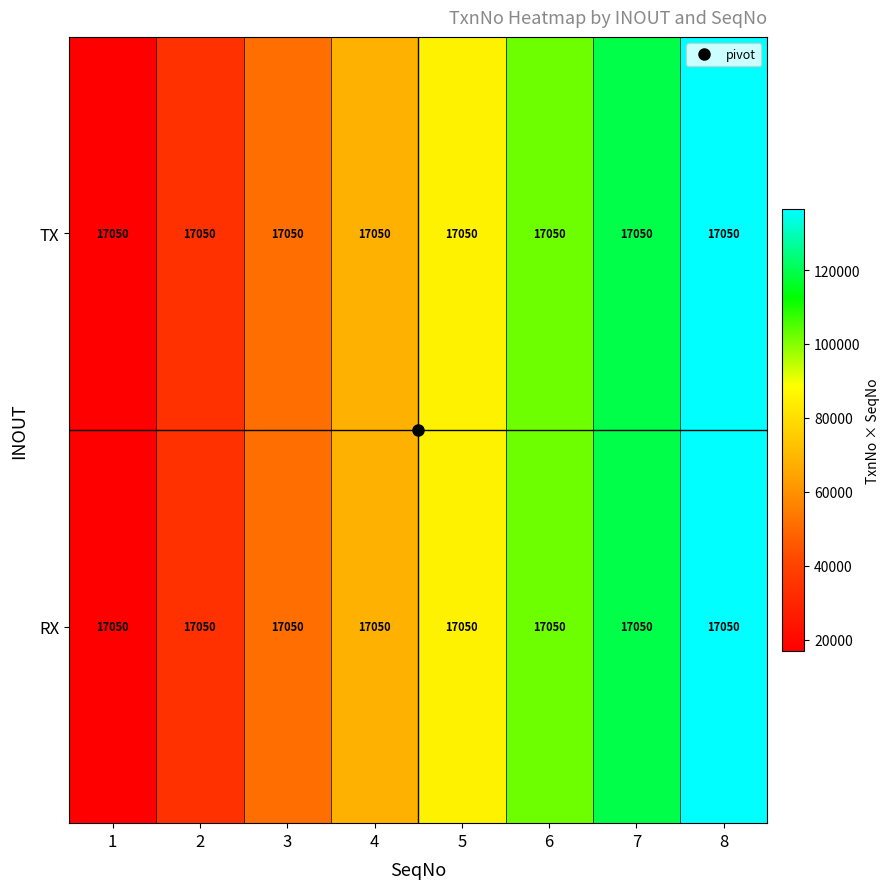

How many values in the TX series are below 85250?

4